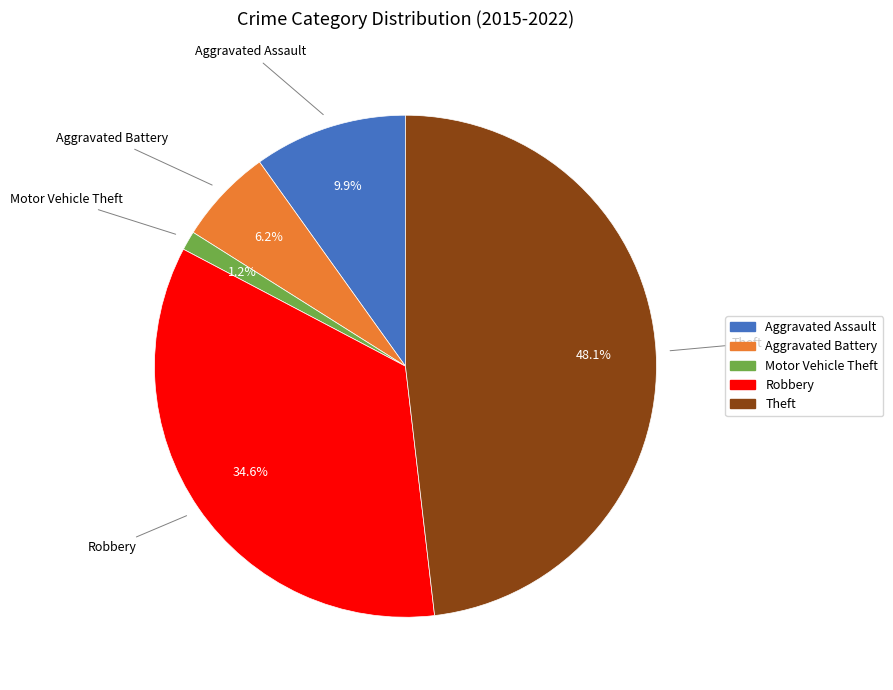

Is there a majority slice in this chart?

No